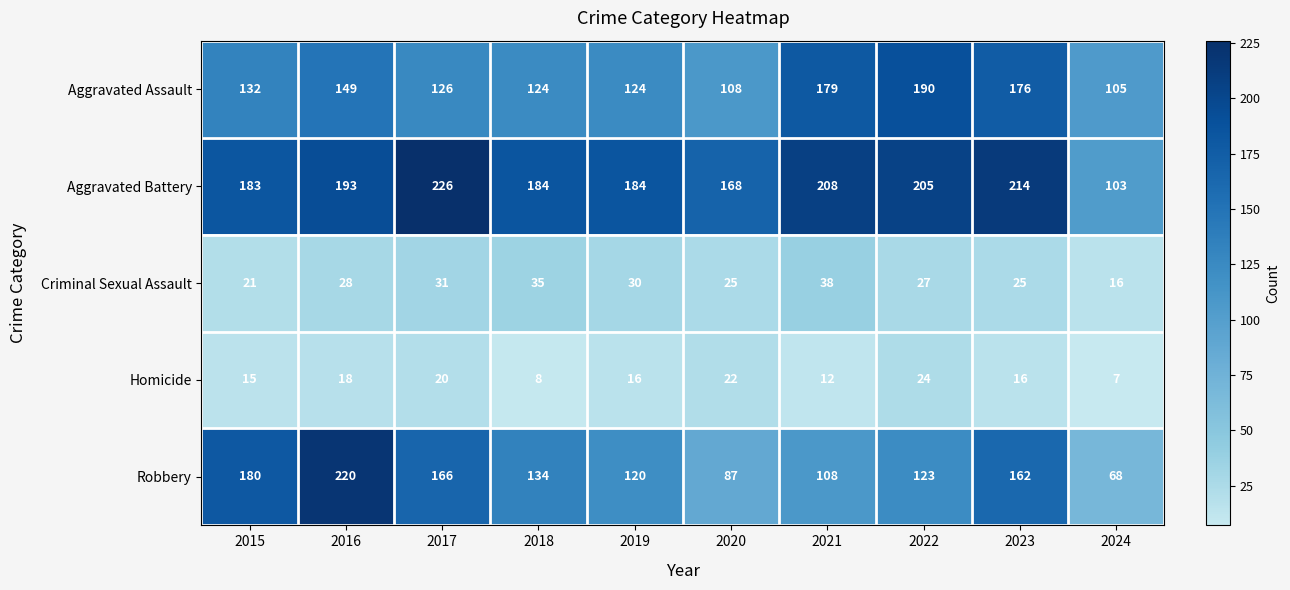

What is the difference between the maximum and minimum values in the Homicide series?

17